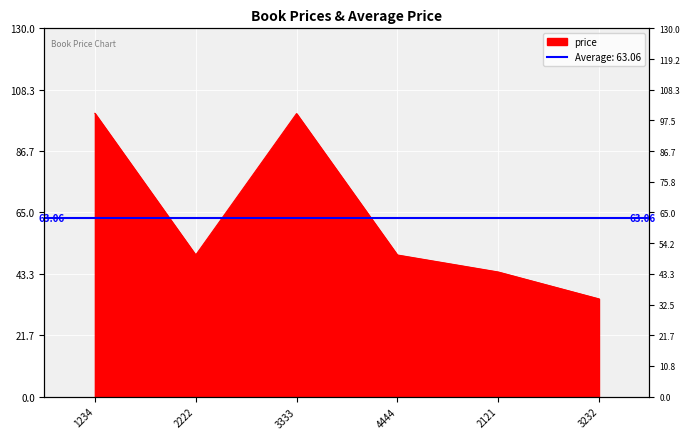

True or false: the data shows 84.4 at 4444.

False